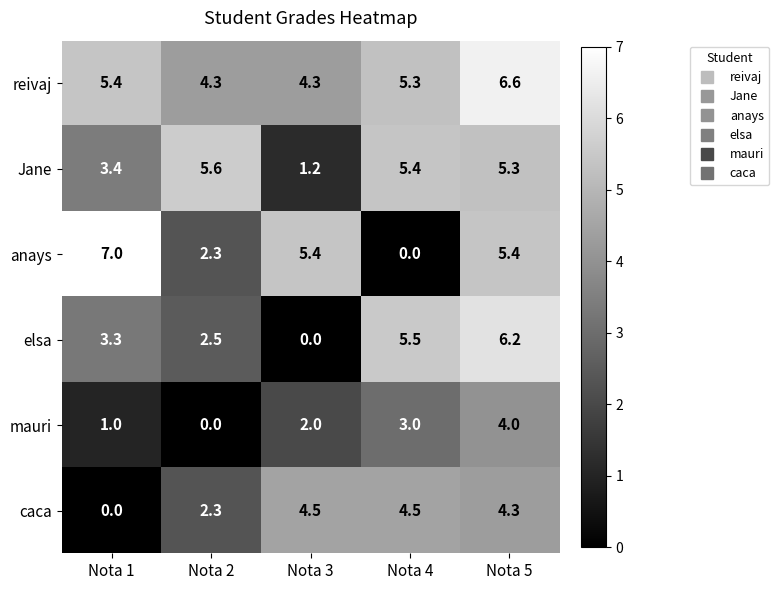

How many data points does each series have?

5